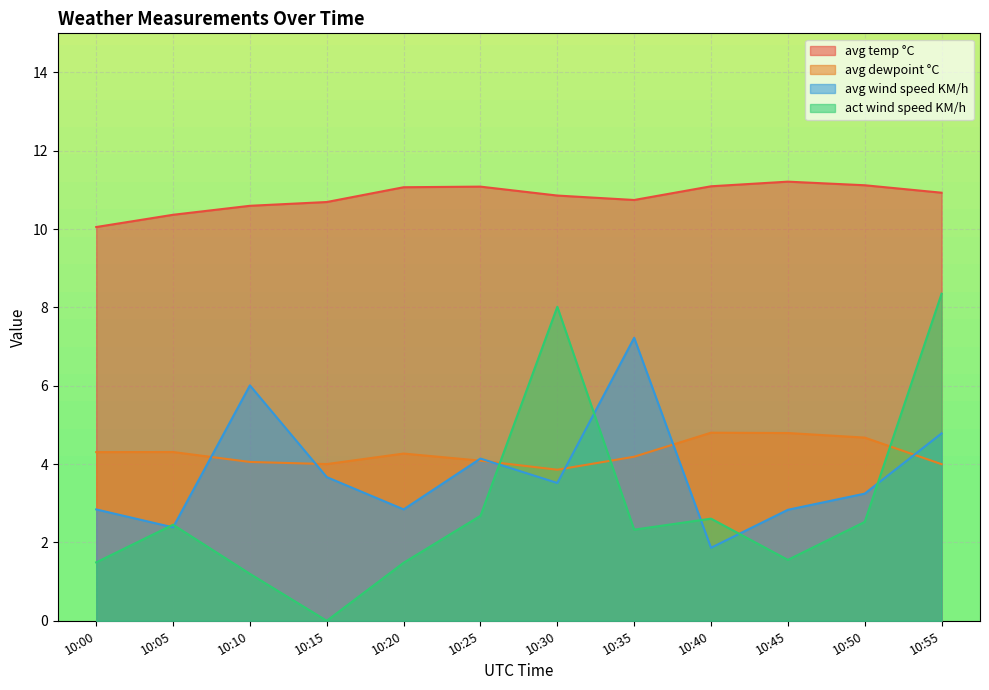

How many lines are shown in the chart?

4